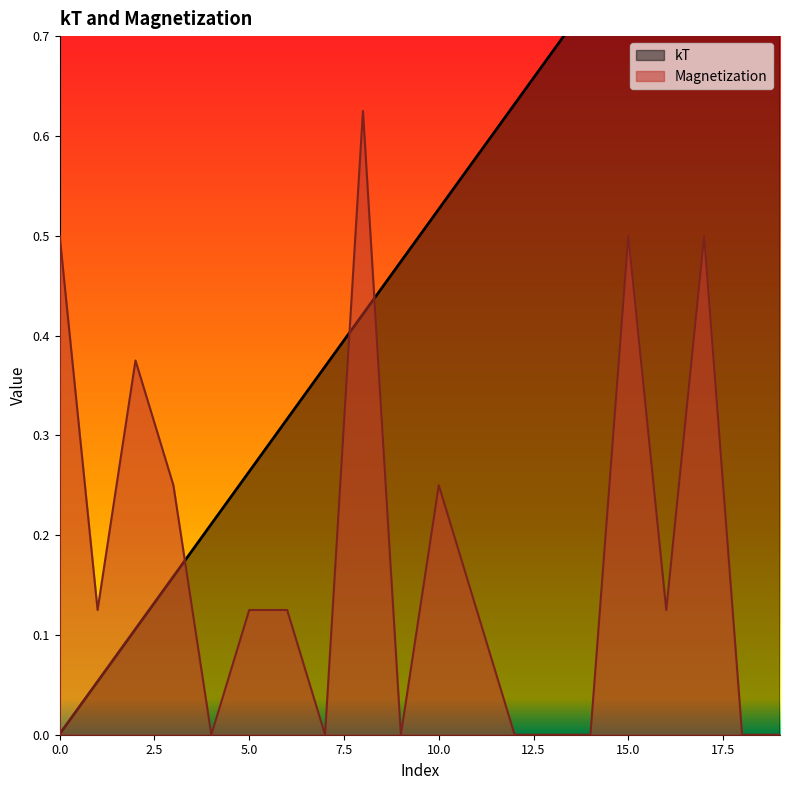

Does the chart display data point markers on the line(s)?

No